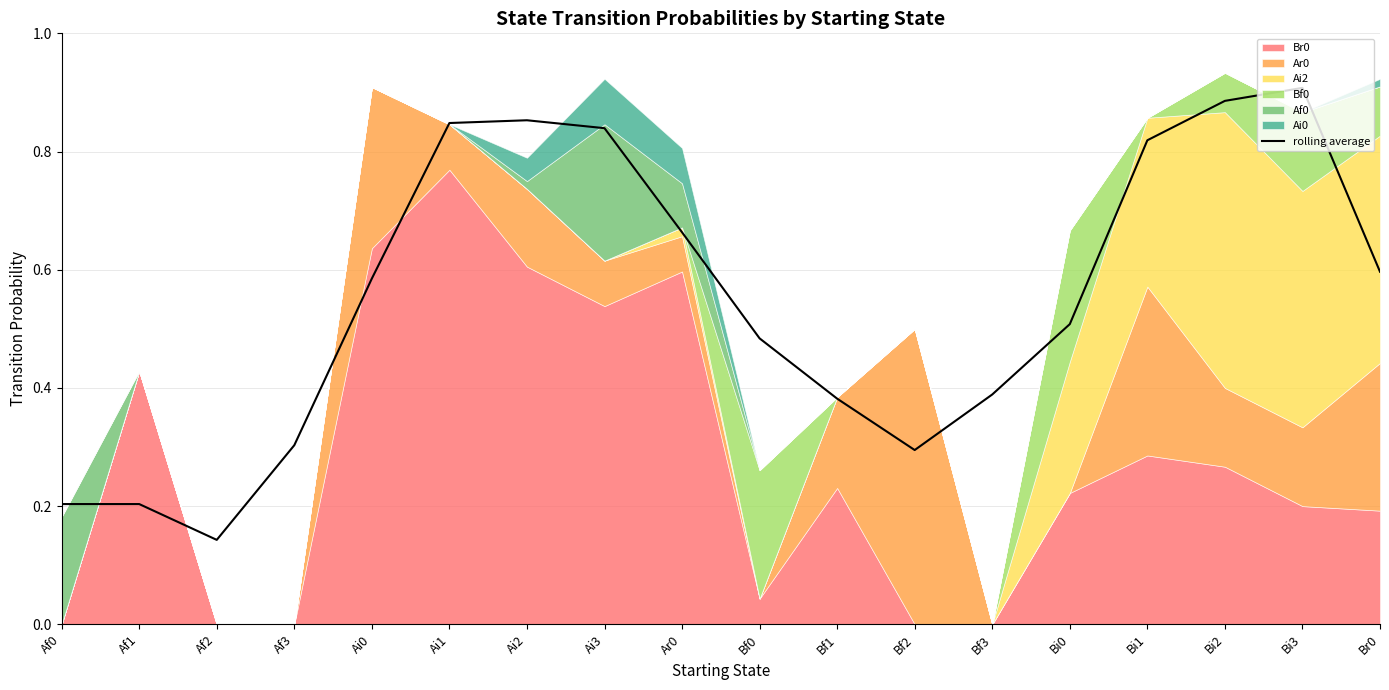

True or false: the data shows 0.1 at Af2.

True